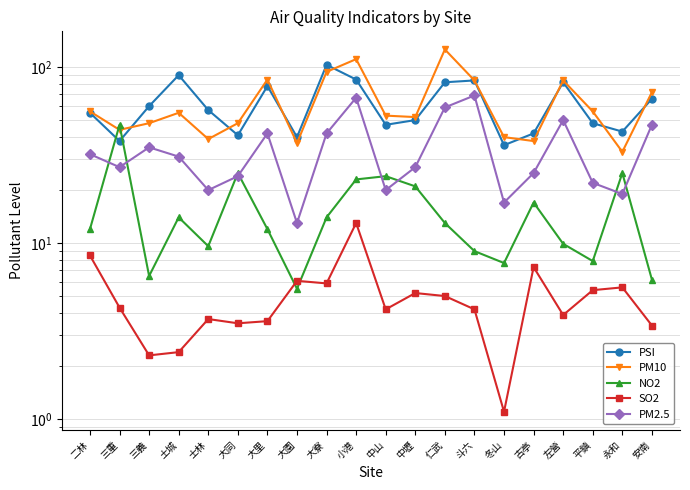

Read the PM10 value at 永和.

33.0